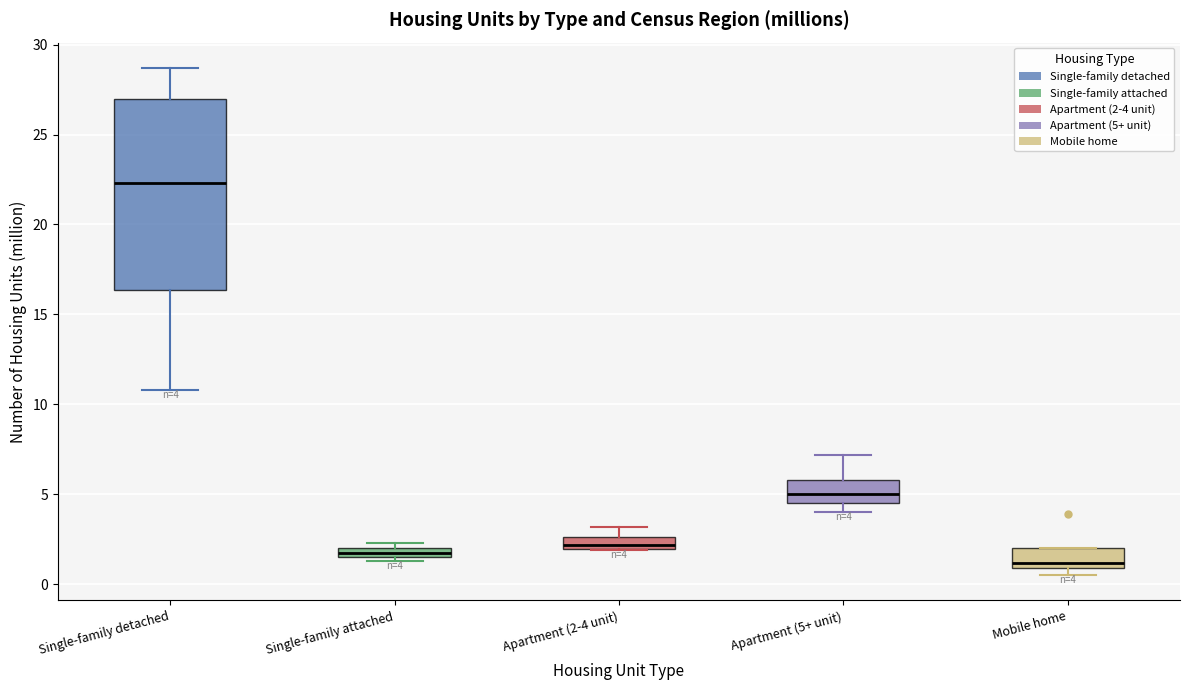

Which box is the tallest, from its lower edge to its upper edge?

Single-family detached